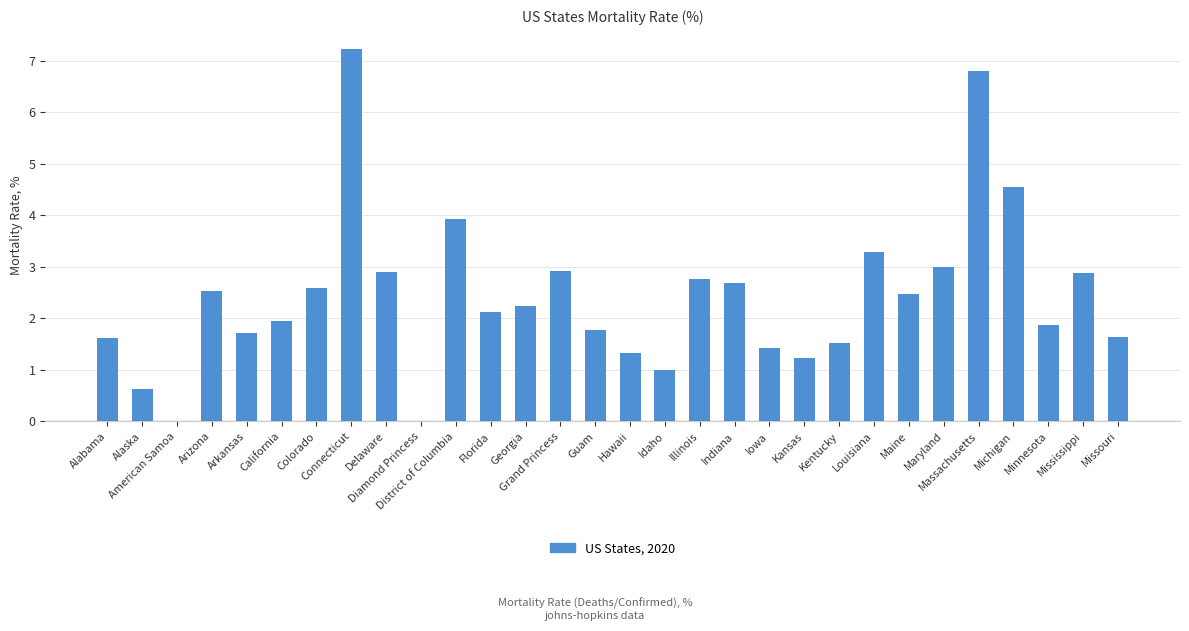

Where does the data first go above 2?

Arizona